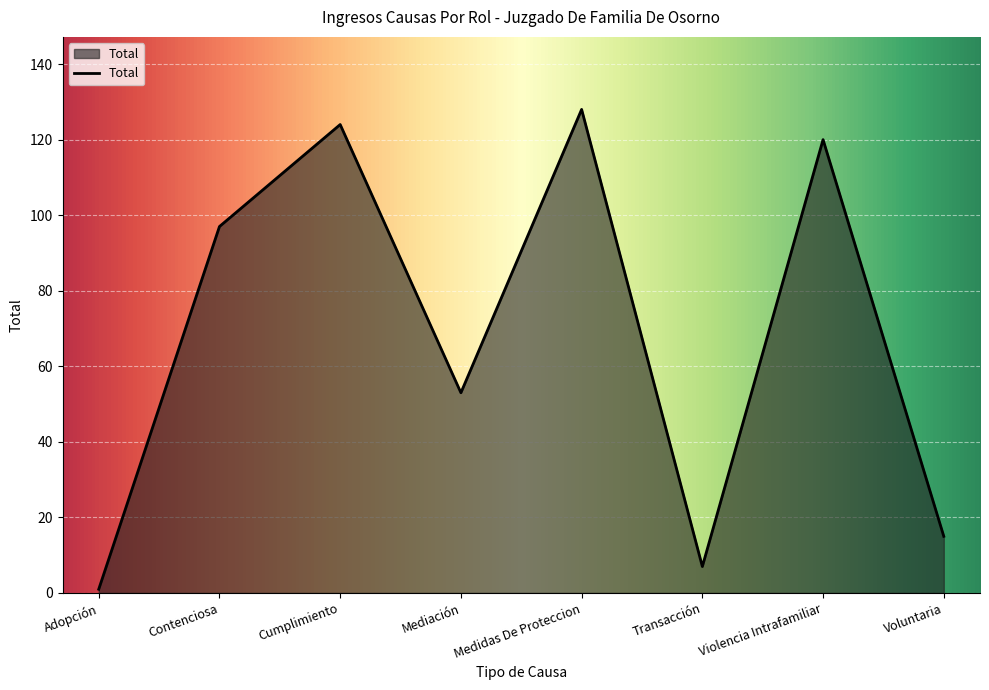

Read the value at Adopción.

1